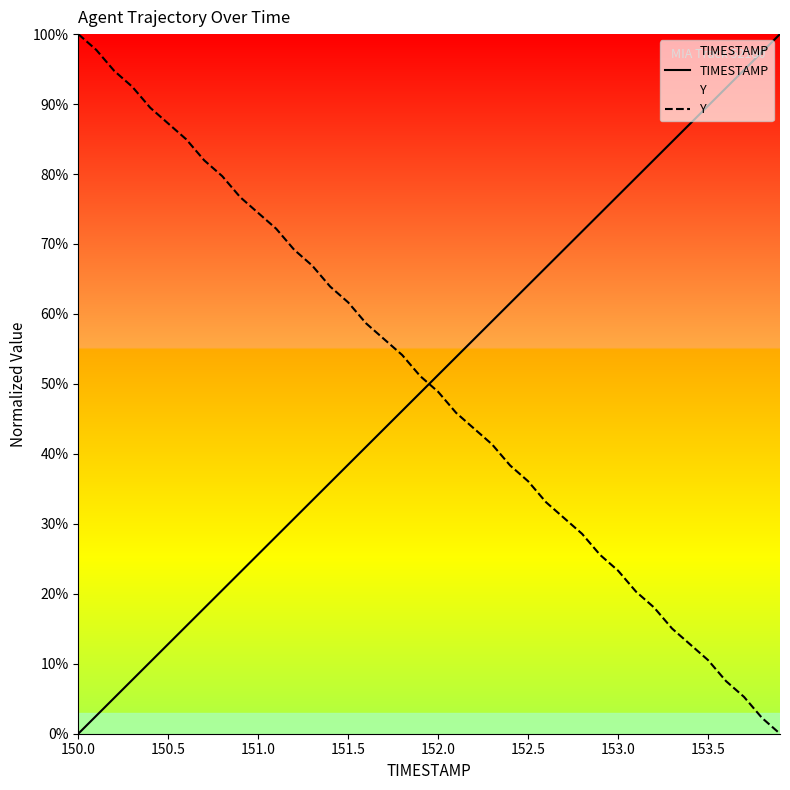

What are all the series names shown in the legend?

TIMESTAMP, Y